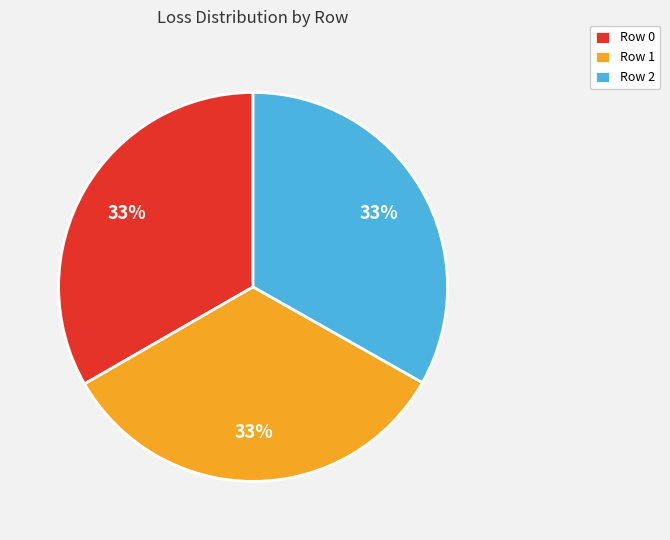

Is it true that Row 1 is 33% of the pie?

True